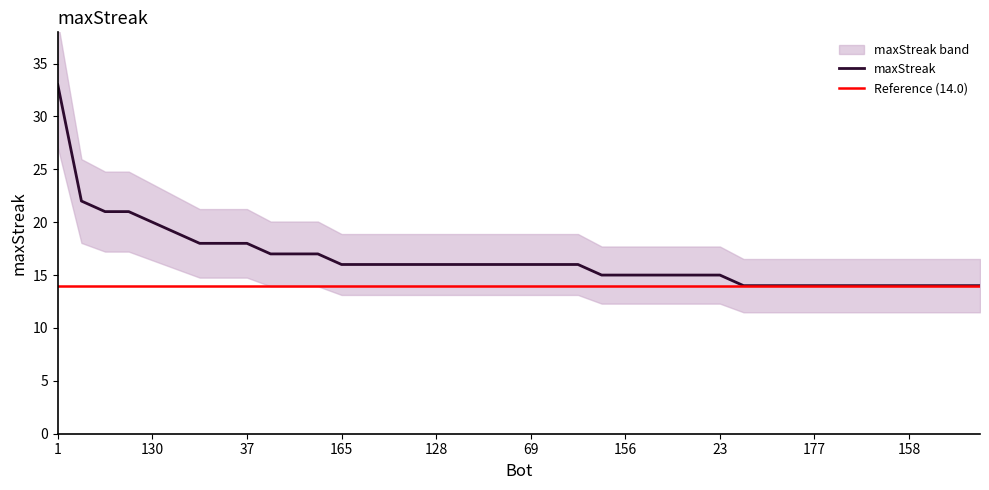

What is the maximum value shown in the chart?

33